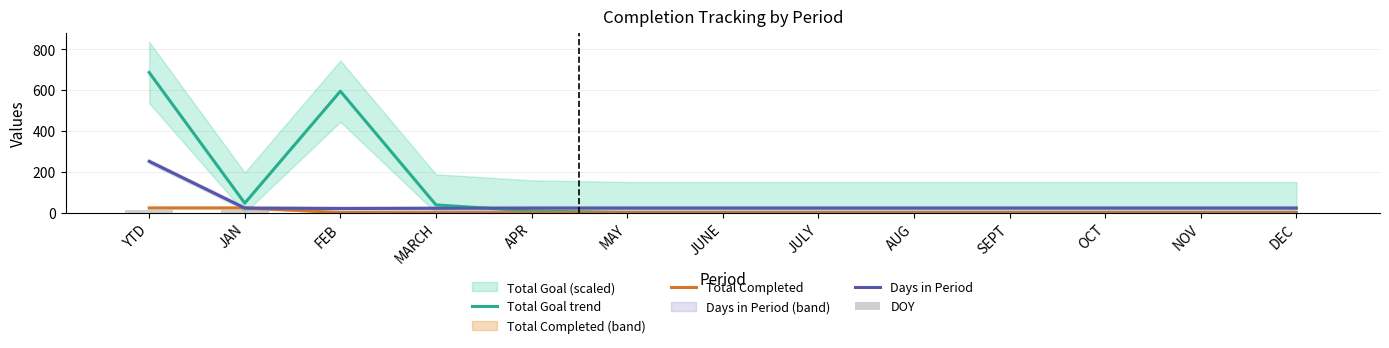

Is it true that DOY equals 0.0 at DEC?

True